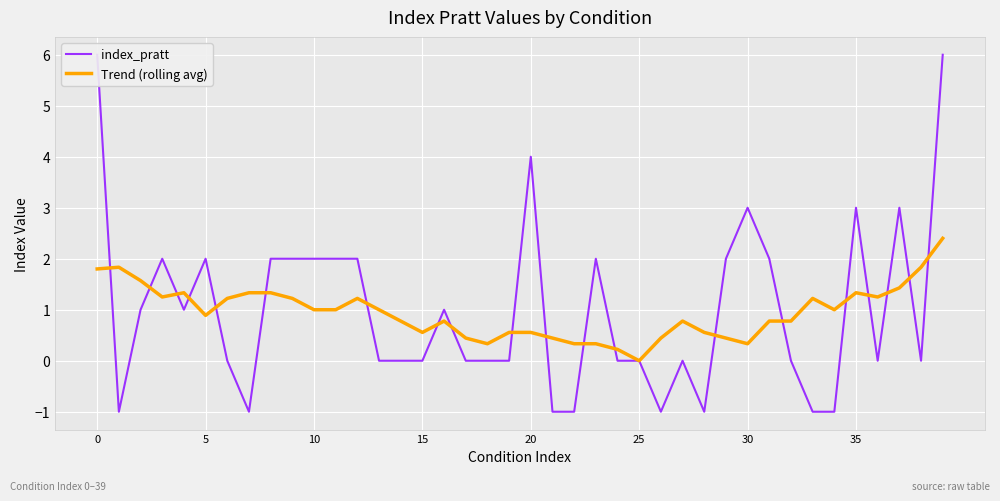

What is the difference between the maximum and minimum values in the Trend (rolling avg) series?

2.4